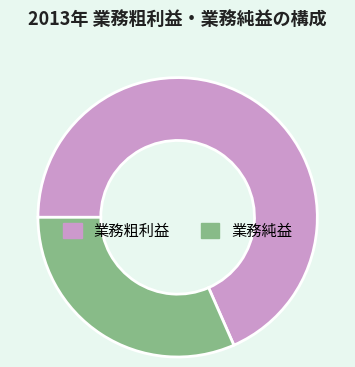

Count the number of slices in the pie.

2